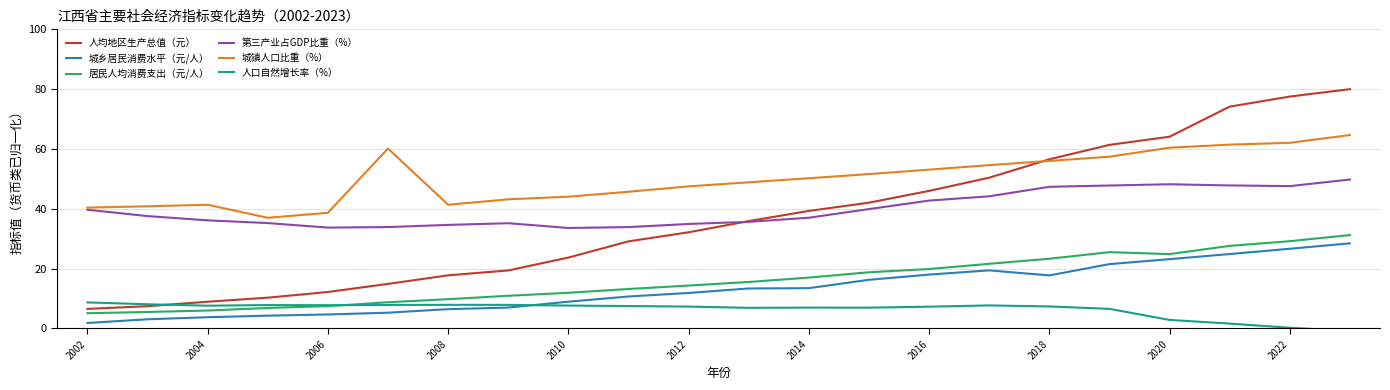

True or false: 城乡居民消费水平（元/人） and 人均地区生产总值（元） intersect in this chart.

False